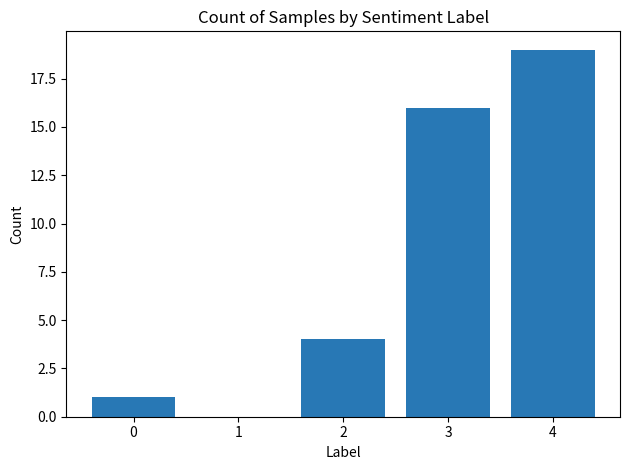

What is the greatest value displayed?

19